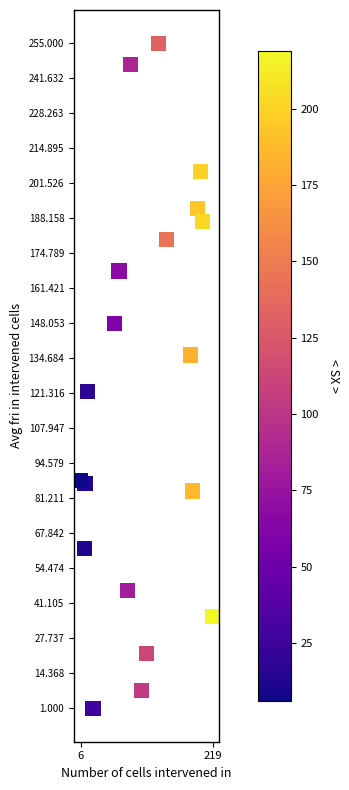

What is the range of Y values (max minus min)?

254